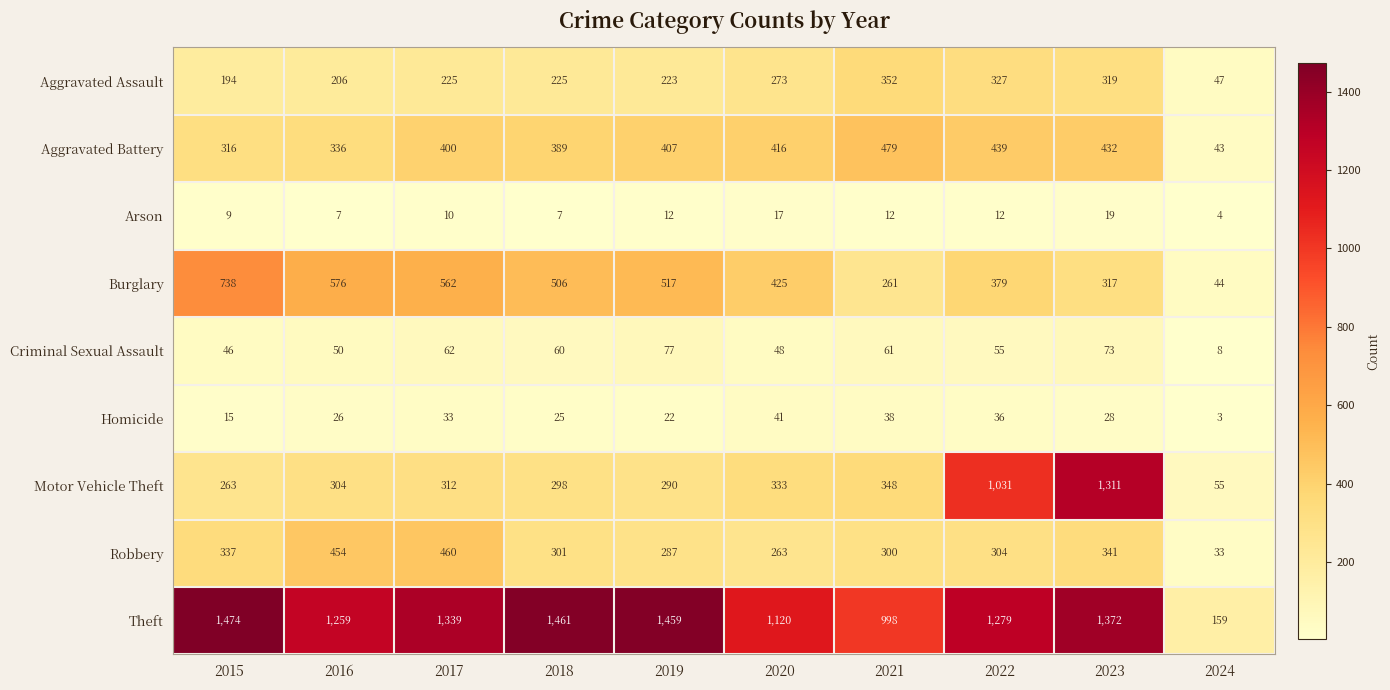

At which label does Arson reach its peak?

2023